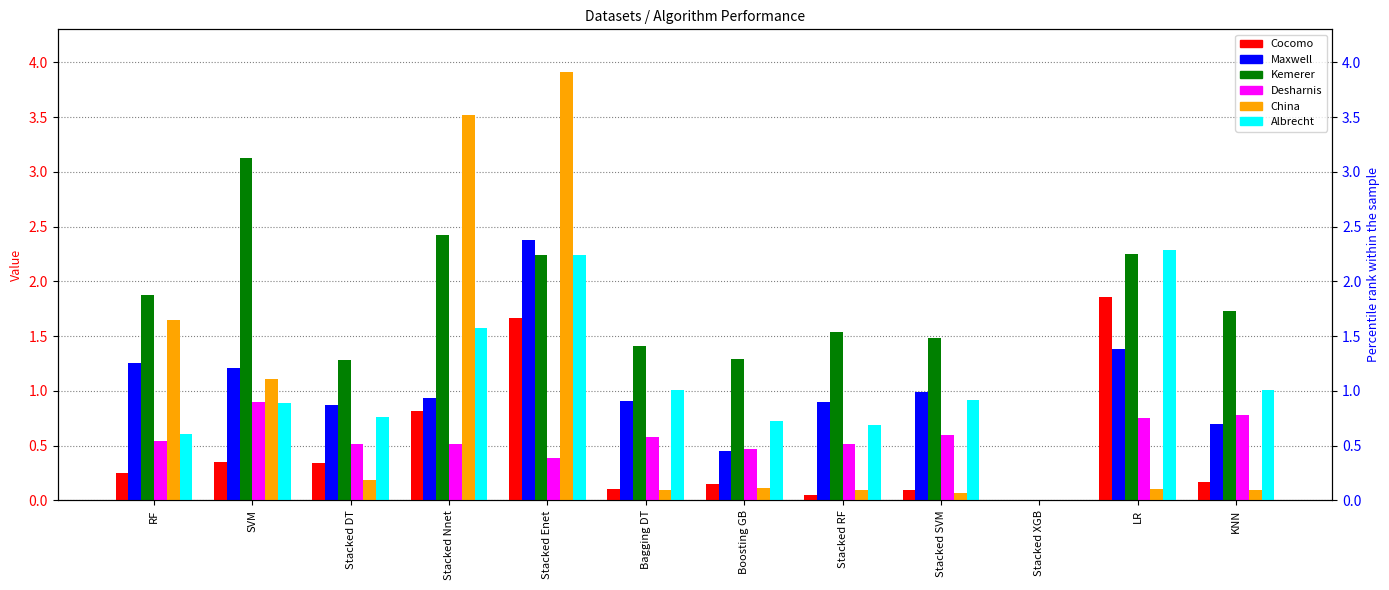

Which series has the largest total across all categories?

Kemerer